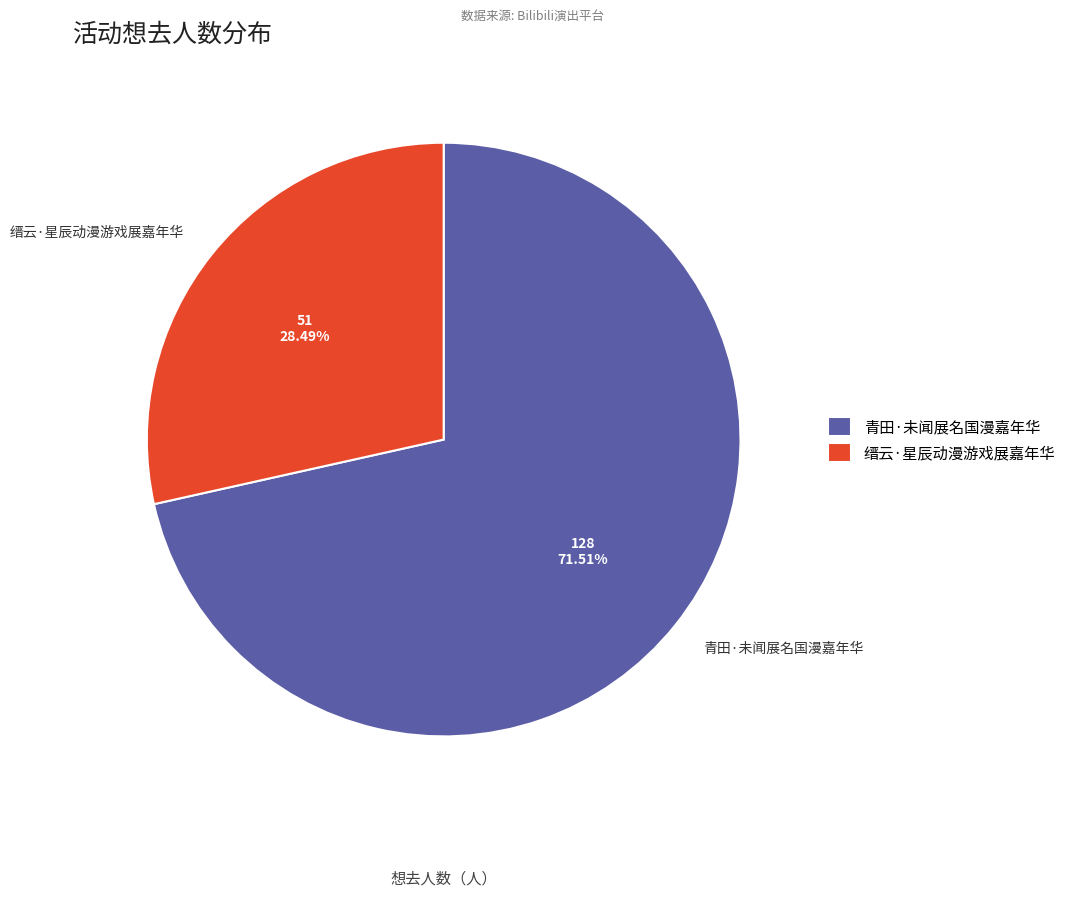

Rank the categories by value from highest to lowest.

青田·未闻展名国漫嘉年华, 缙云·星辰动漫游戏展嘉年华